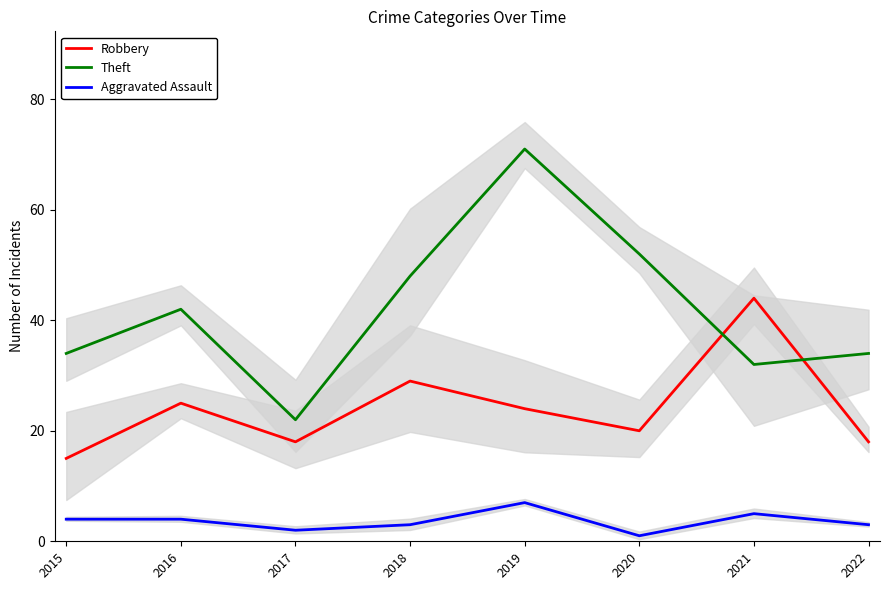

Does the chart display data point markers on the line(s)?

No